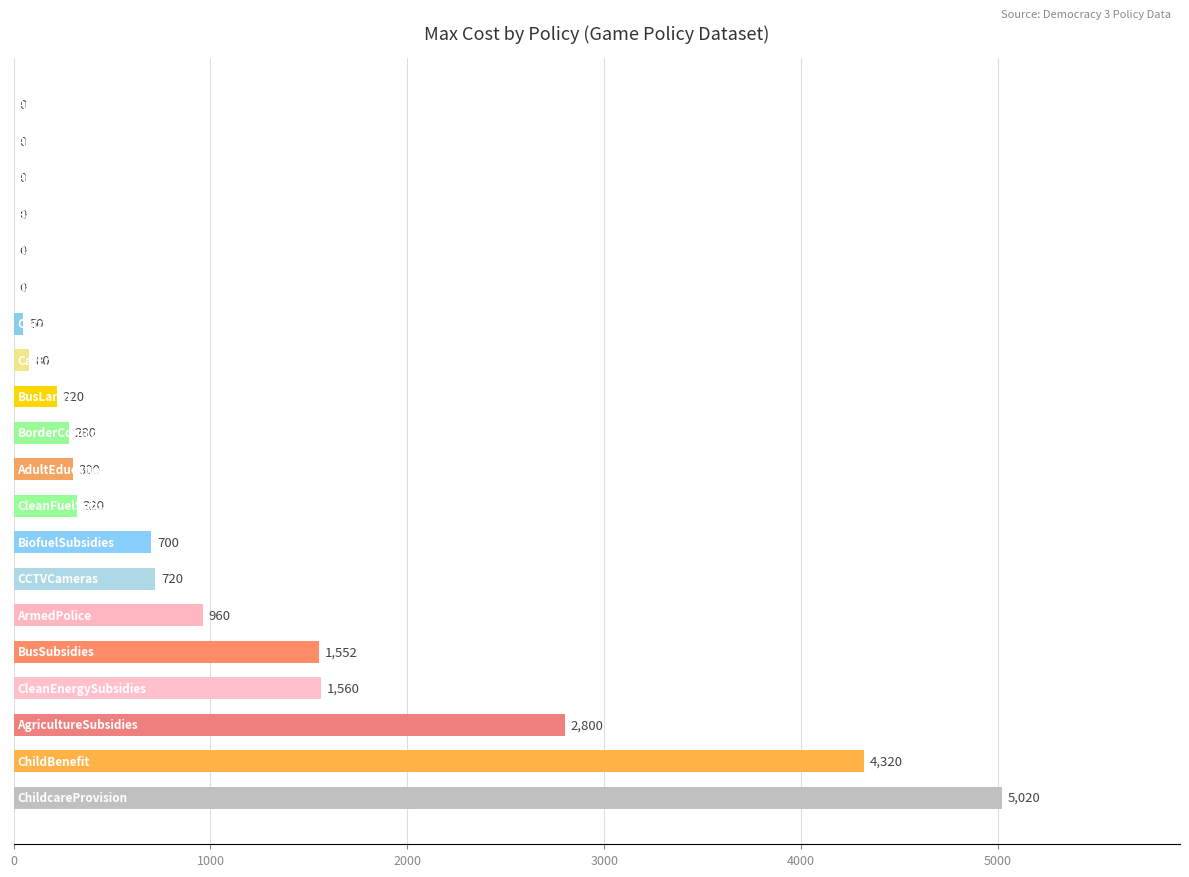

What is the sum of all values?

18882